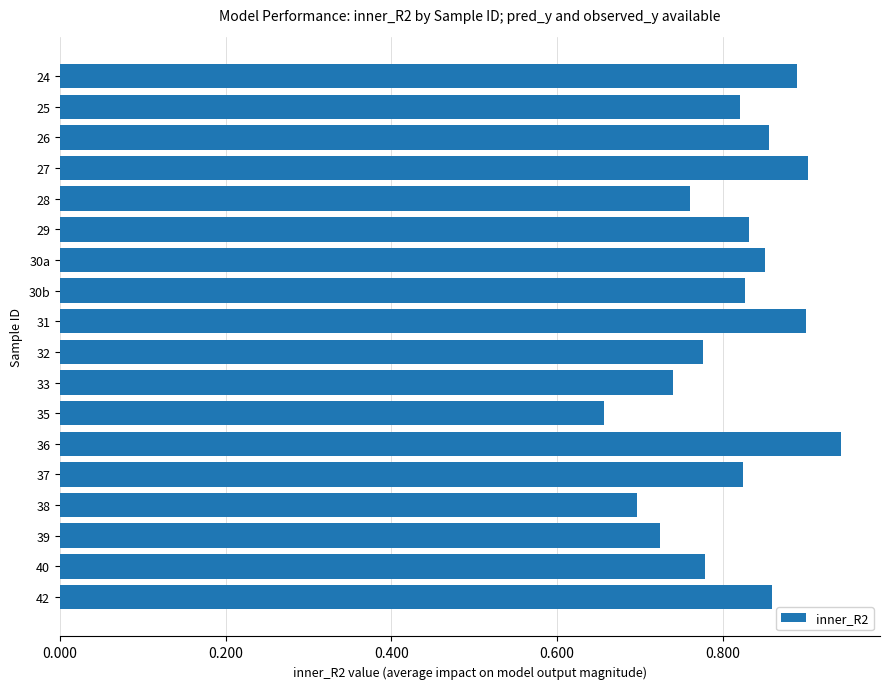

What position from the bottom is 26?

16